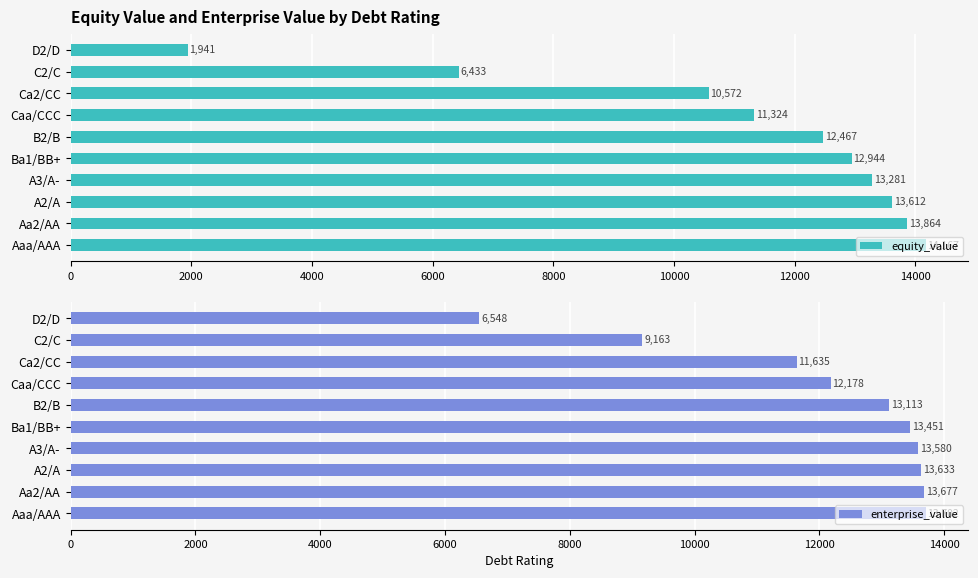

Reading left to right, what are all the values shown in this chart?

equity_value: 14167.4	13864.4	13612.0	13281.5	12944.2	12466.8	11324.0	10571.8	6432.9	1941.3
enterprise_value: 13701.6	13676.5	13632.6	13580.0	13451.1	13112.7	12178.3	11634.6	9163.3	6547.7